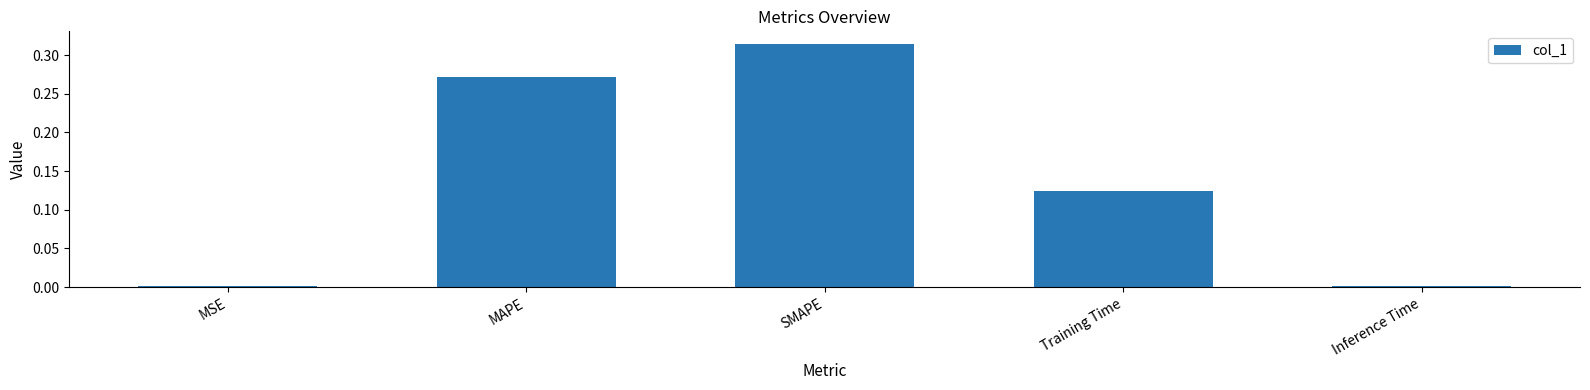

What is the sum of all values?

0.7